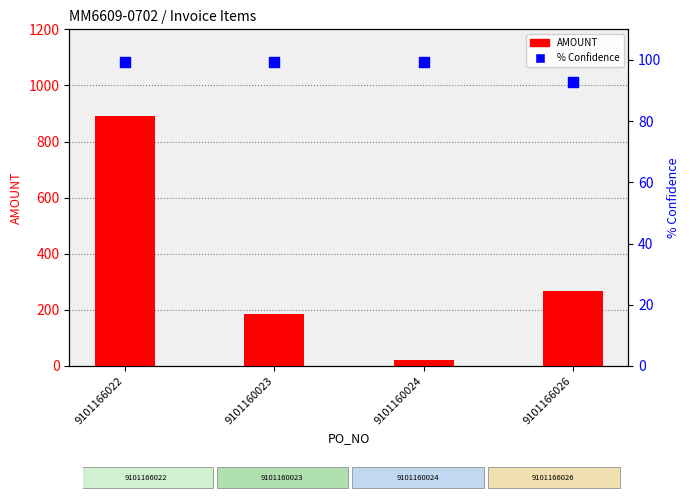

Which series contains the highest Y value?

AMOUNT